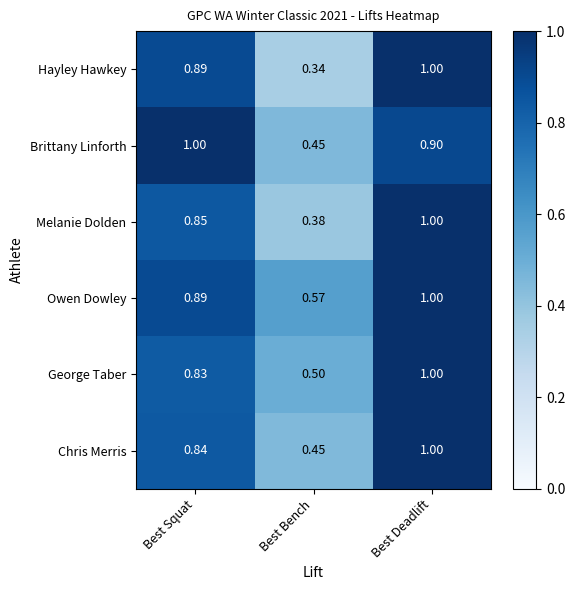

Which label corresponds to the smallest value in the chart?

Best Bench